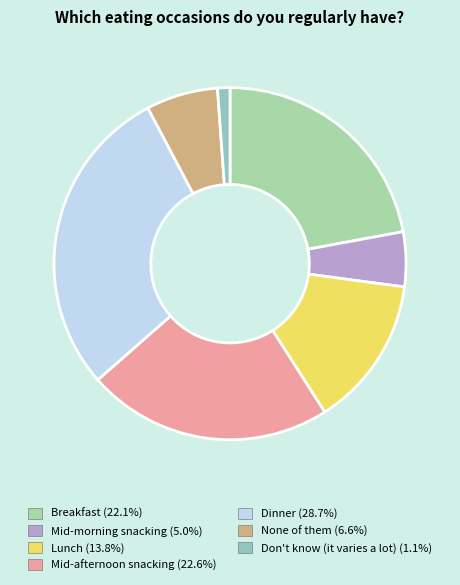

Count the number of slices in the pie.

7